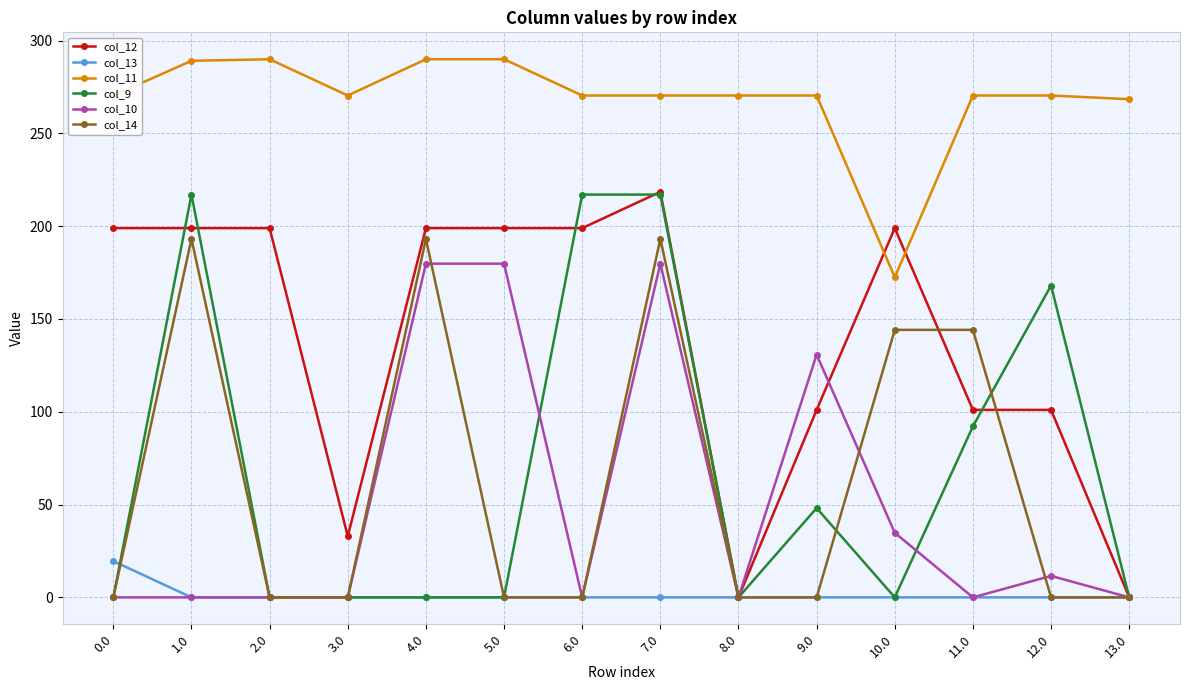

What is the label of the 2nd point from the left?

1.0